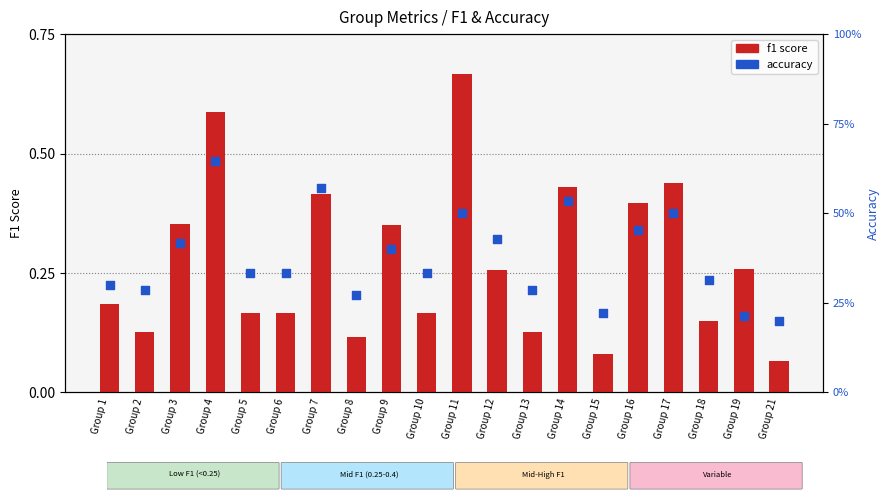

Which series reaches the minimum Y coordinate?

f1 score